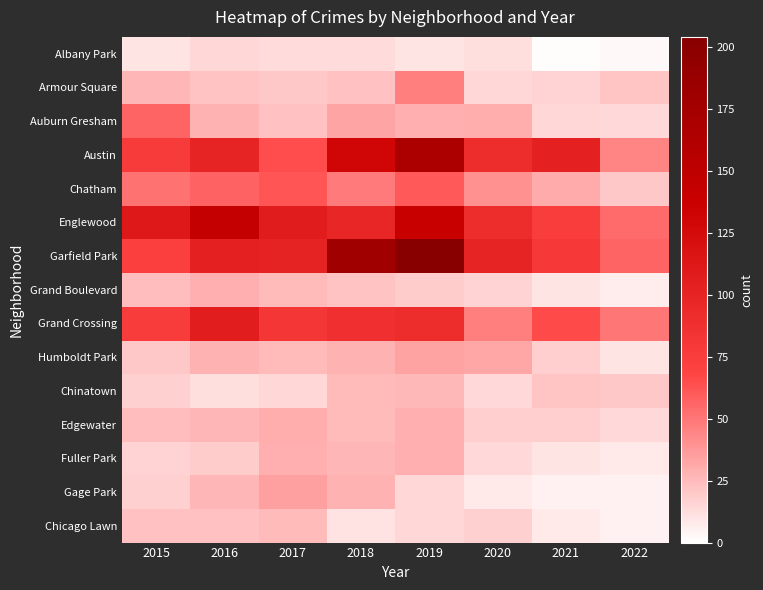

What is the total value across all series at 2016?

737